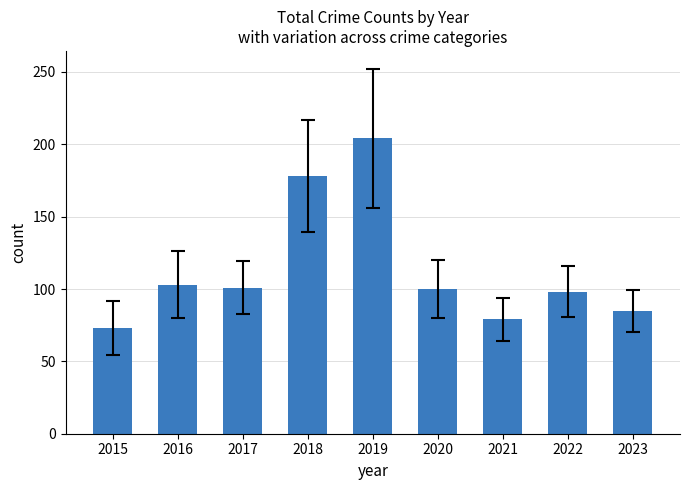

At which label does the data first exceed 100?

2016